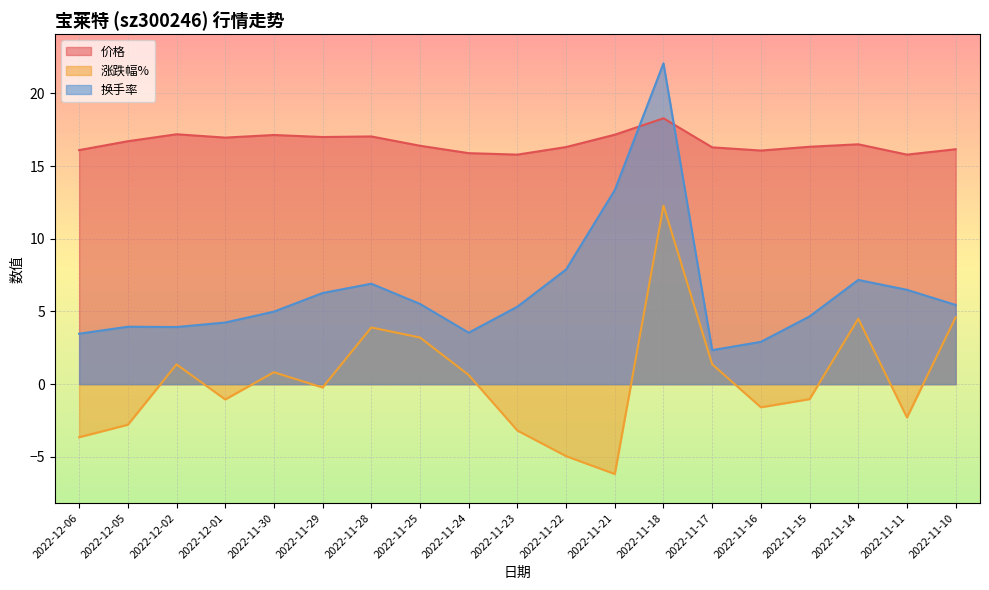

Is it true that 价格 equals 8.6 at 2022-11-11?

False